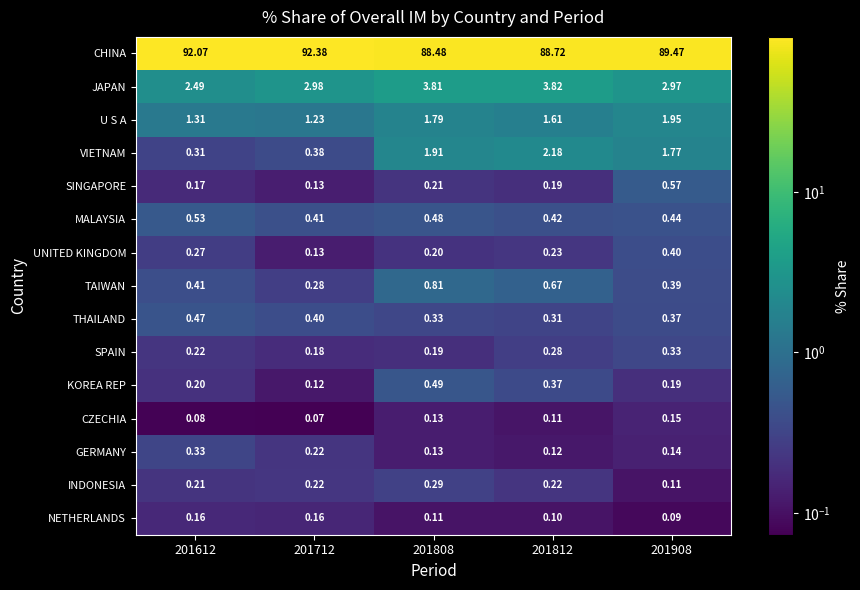

At 201812, list the series in order from smallest to largest.

NETHERLANDS, CZECHIA, GERMANY, SINGAPORE, INDONESIA, UNITED KINGDOM, SPAIN, THAILAND, KOREA REP, MALAYSIA, TAIWAN, U S A, VIETNAM, JAPAN, CHINA